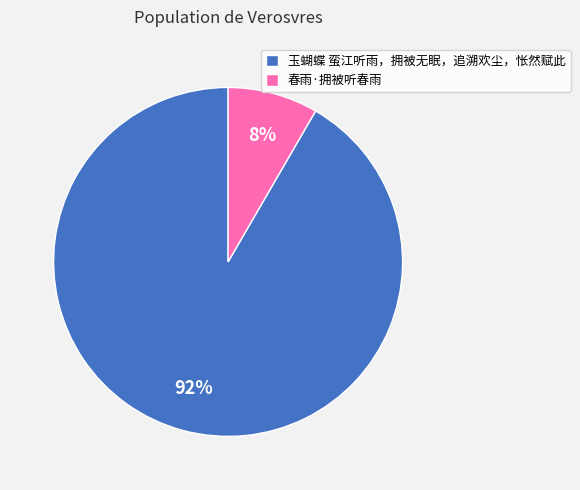

To the nearest percent, what portion does 春雨·拥被听春雨 represent?

8%